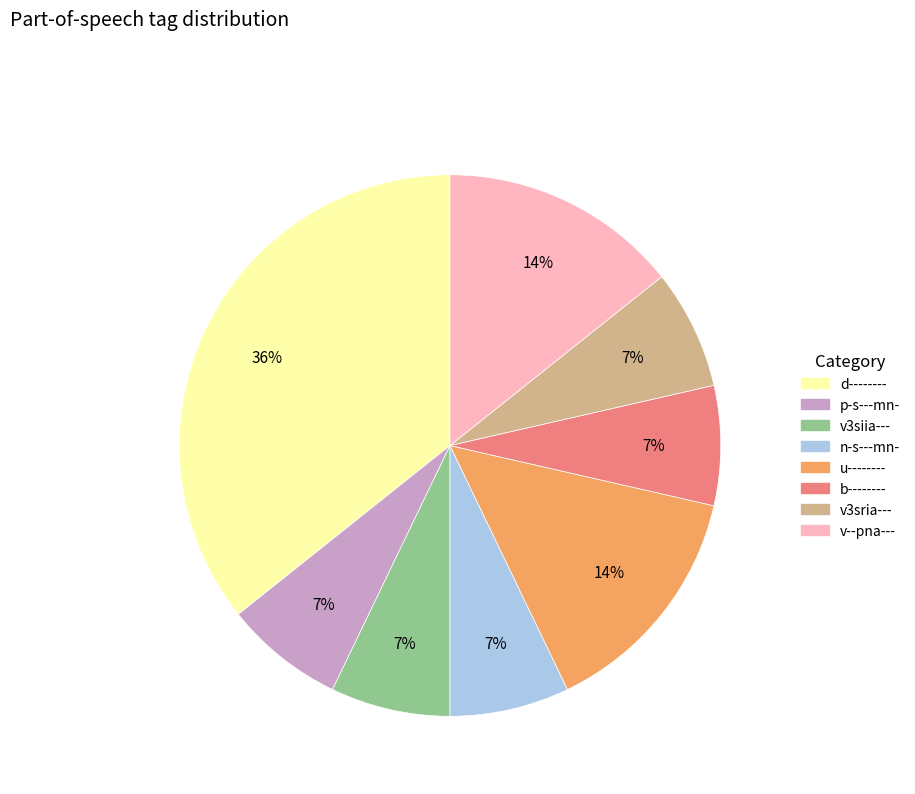

Is the sum of n-s---mn- and v3sria--- greater than half?

No